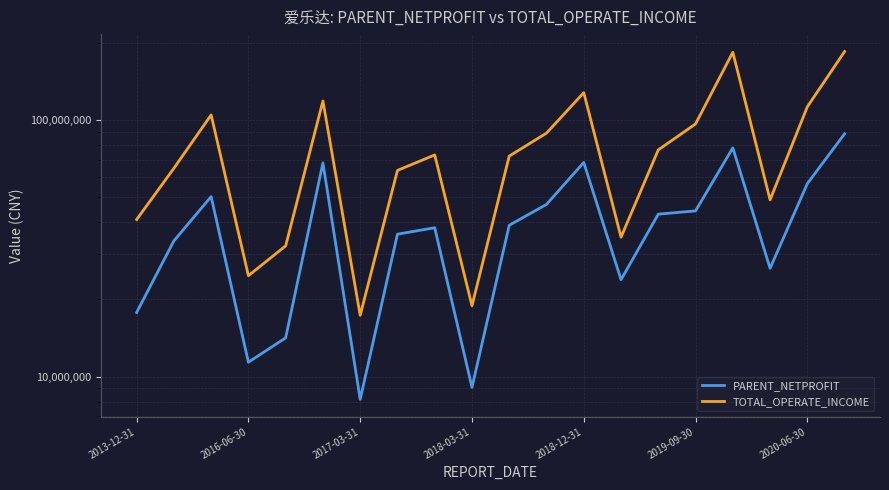

True or false: PARENT_NETPROFIT and TOTAL_OPERATE_INCOME intersect in this chart.

False